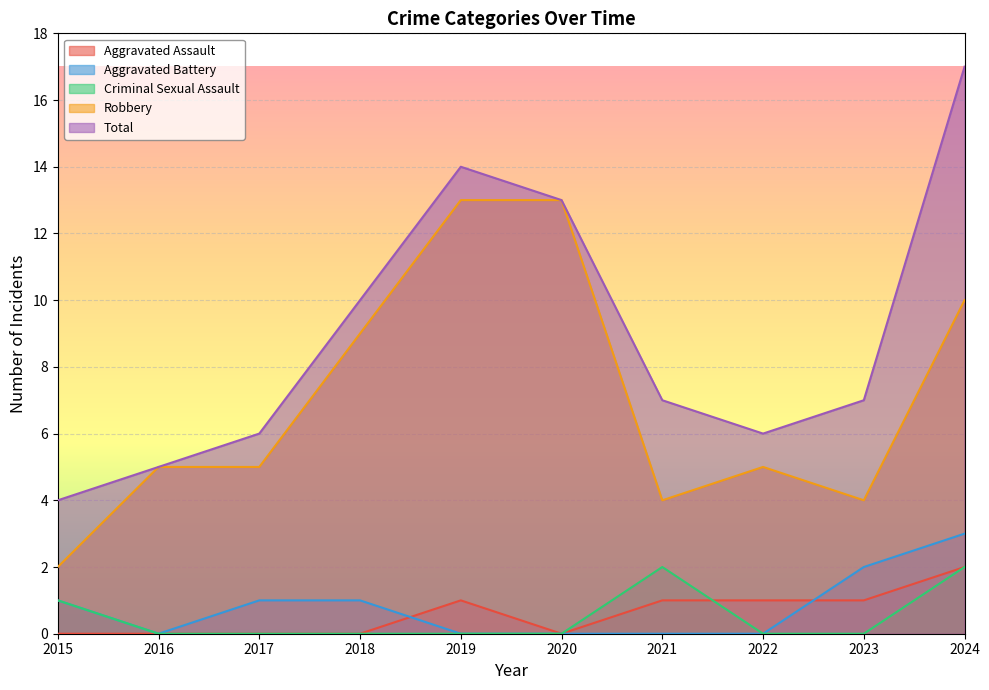

What is the average value of the Aggravated Battery series?

1